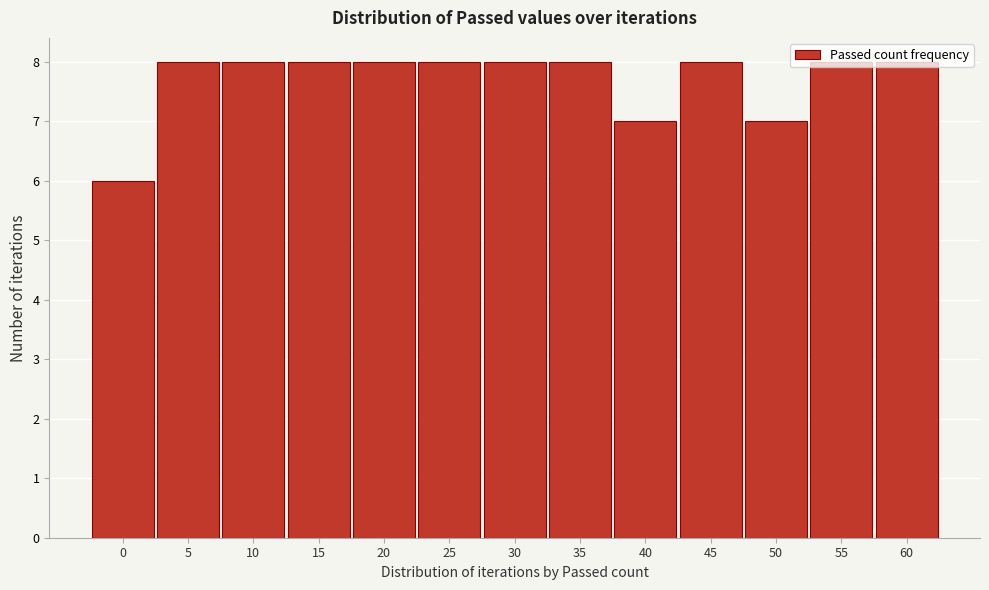

Which has a higher value, 40 or 5?

5